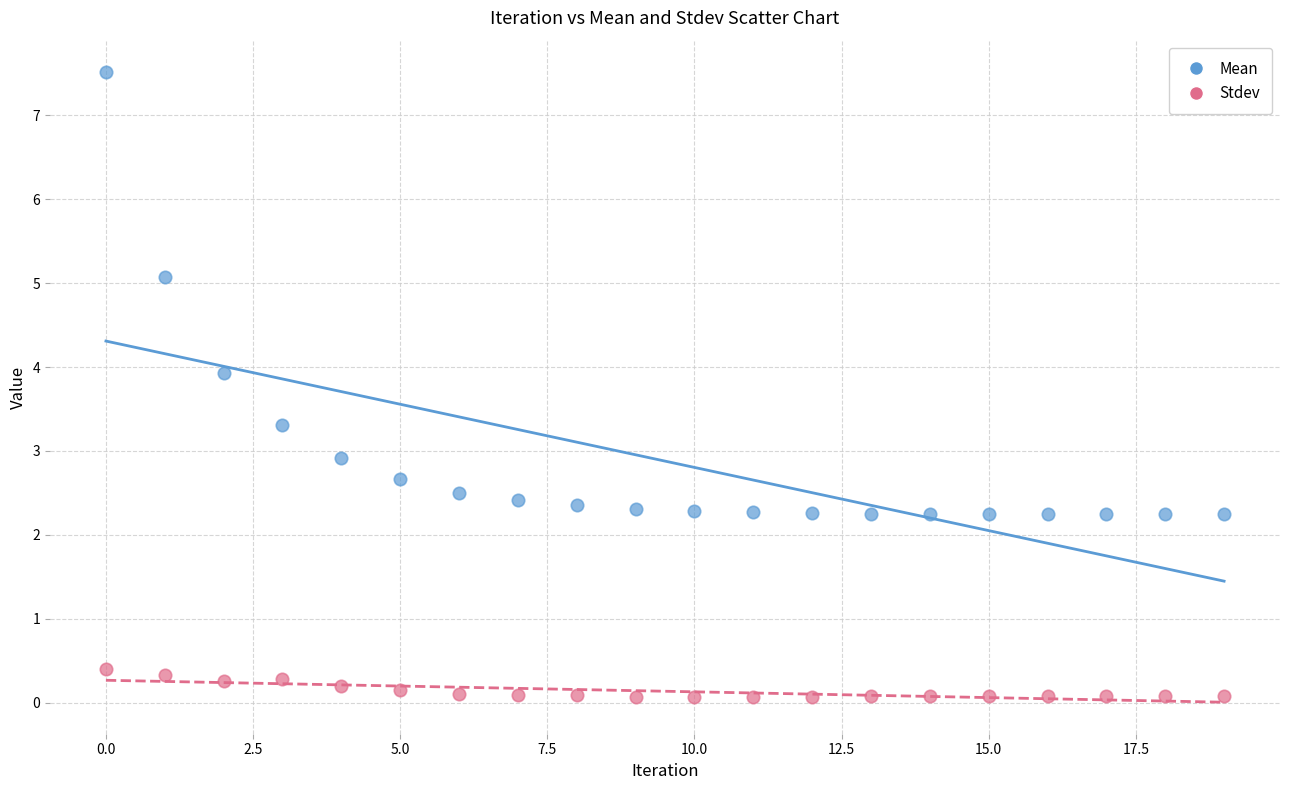

Which series has the widest spread of Y values?

Mean